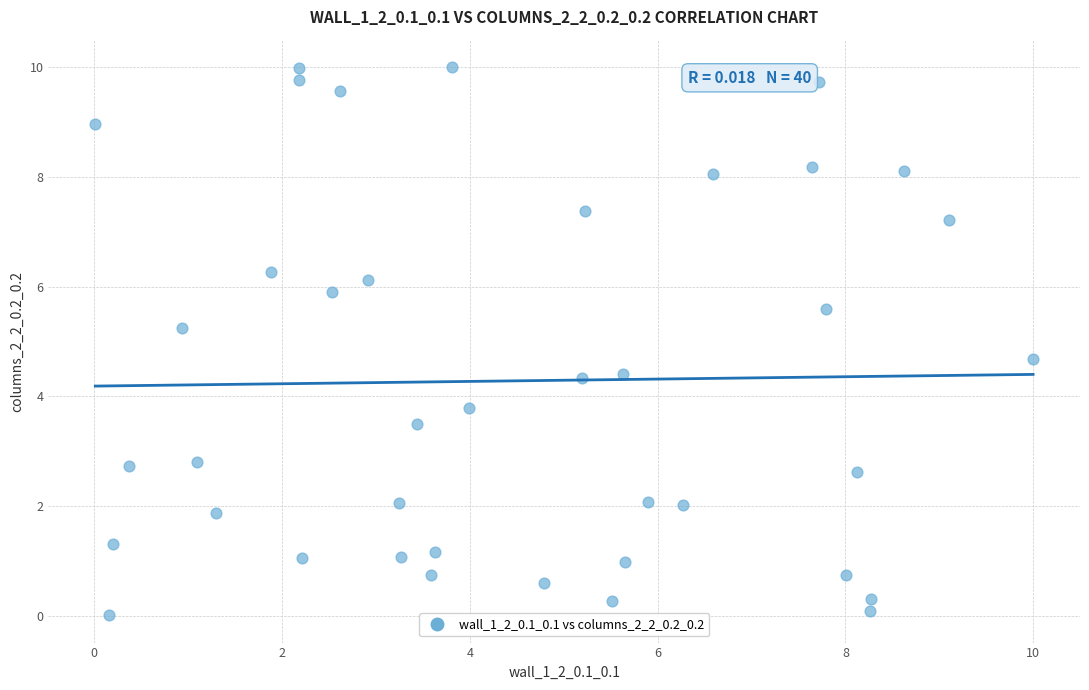

What is the range of Y values (max minus min)?

10.0